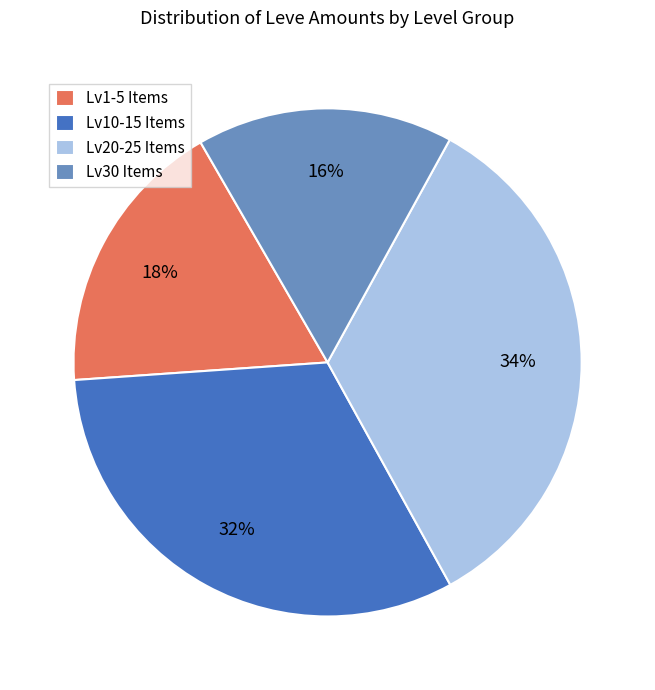

Is there any slice that represents more than half of the pie?

No